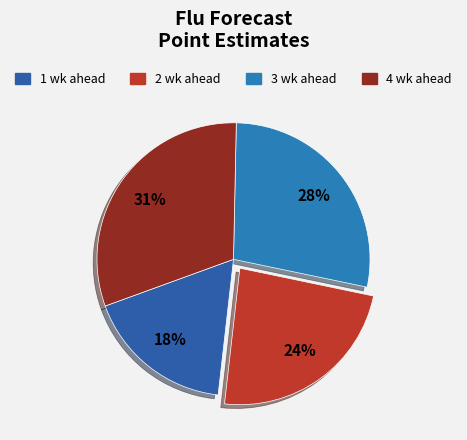

Does 3 wk ahead account for over 50% of the chart?

No